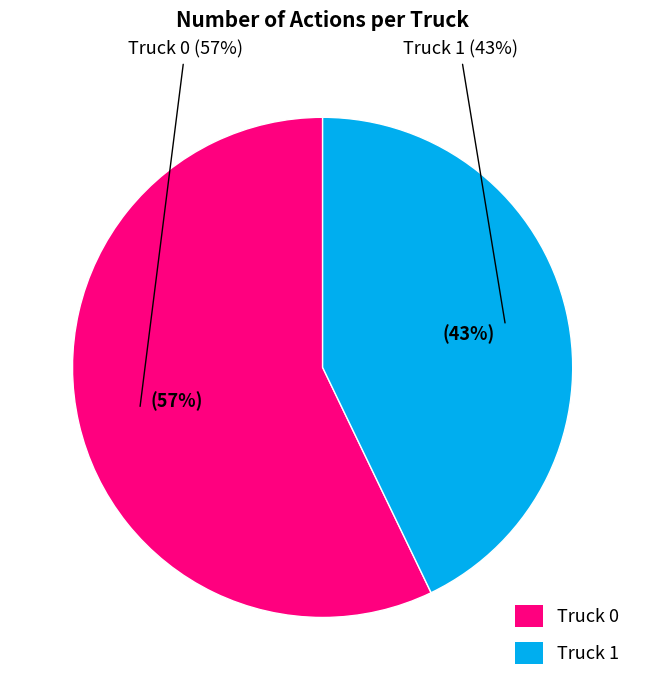

What is the majority slice?

Truck 0